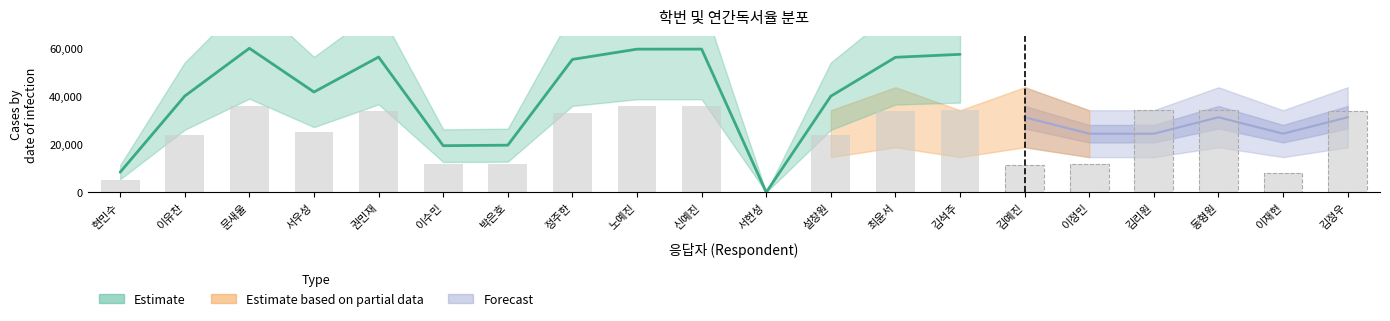

What is the value of the 13th bar from the left?

33745.8